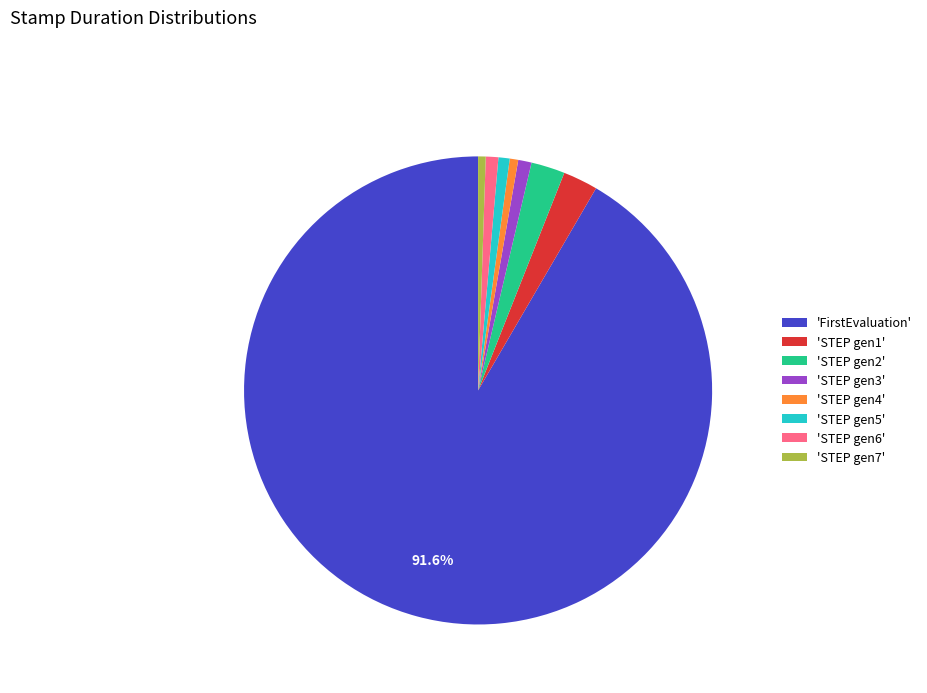

Which category accounts for the majority?

'FirstEvaluation'